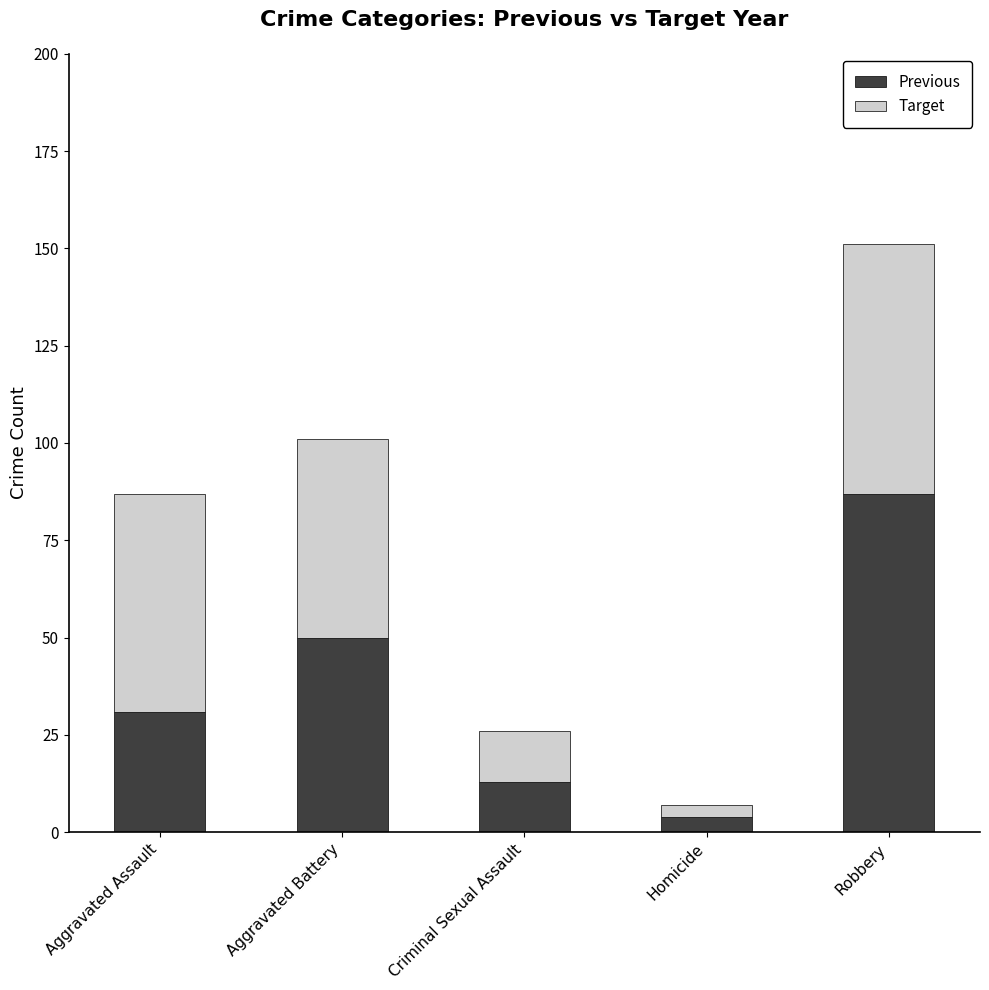

What are all the series names shown in the legend?

Previous, Target